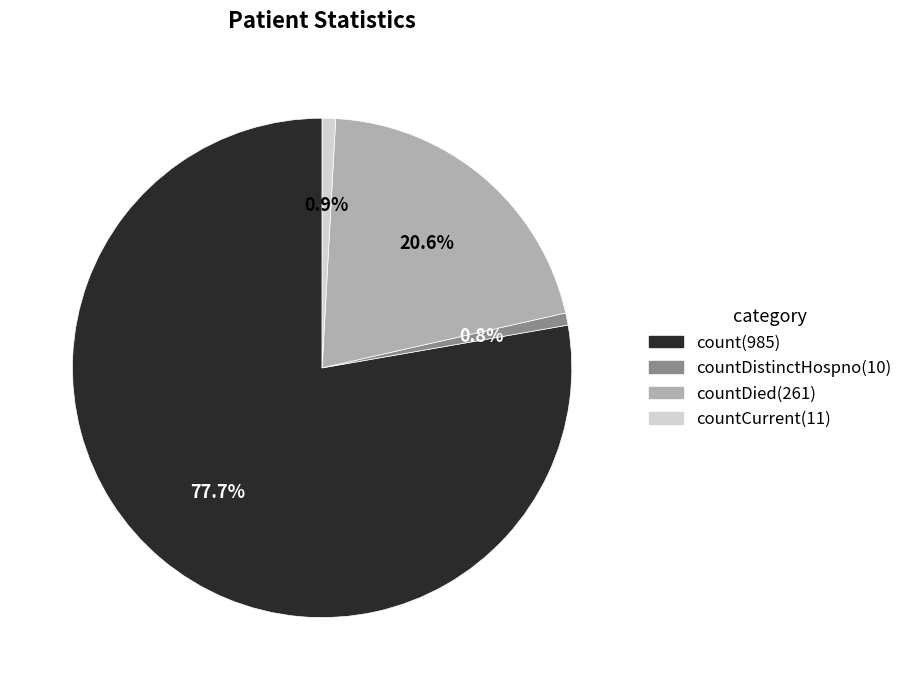

How many segments does this pie chart have?

4